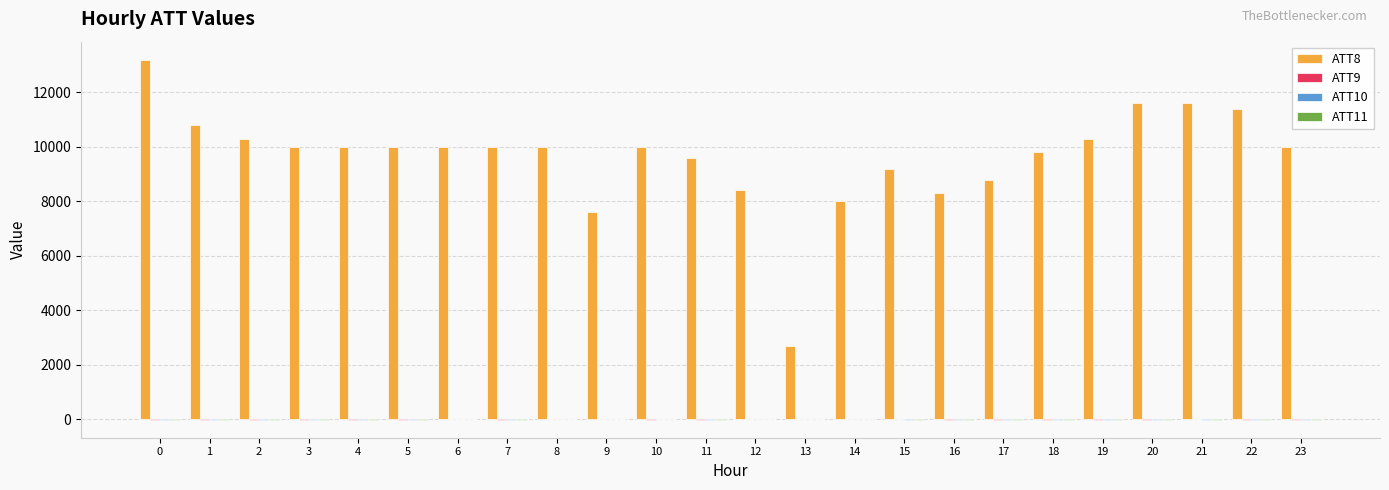

How many groups of bars are there?

24